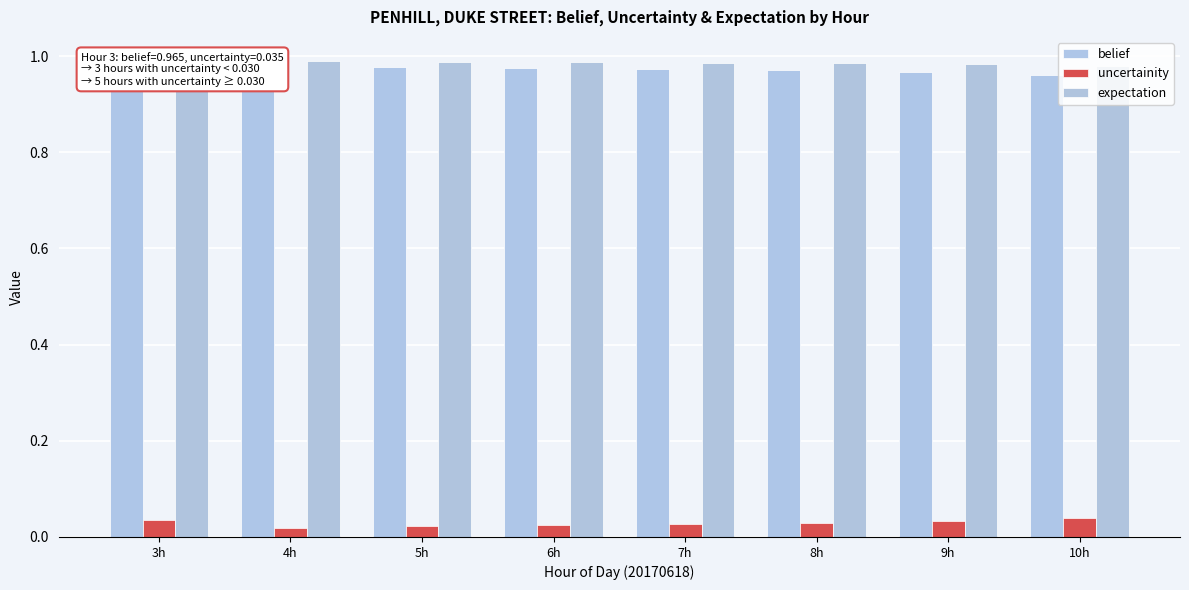

Rank the series at 6h from lowest to highest value.

uncertainity, belief, expectation